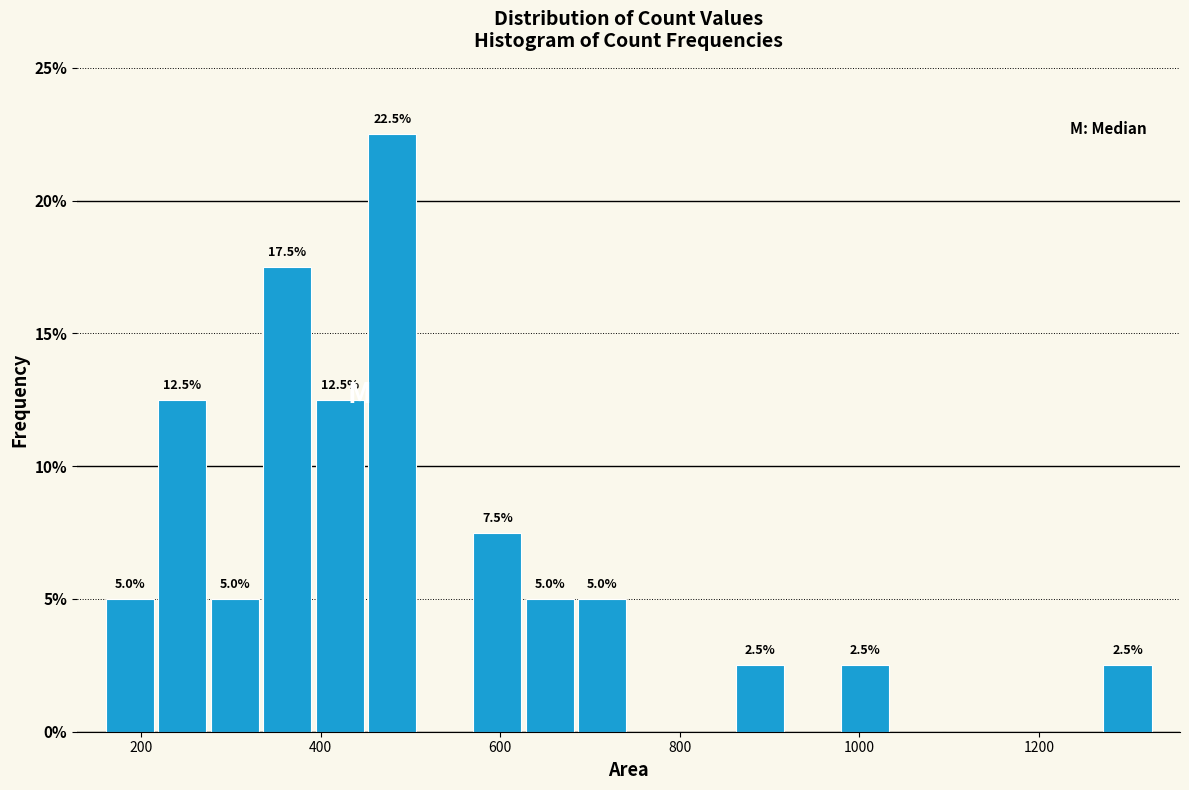

Read against the x-axis, roughly where is the centre of the tallest bar?

480